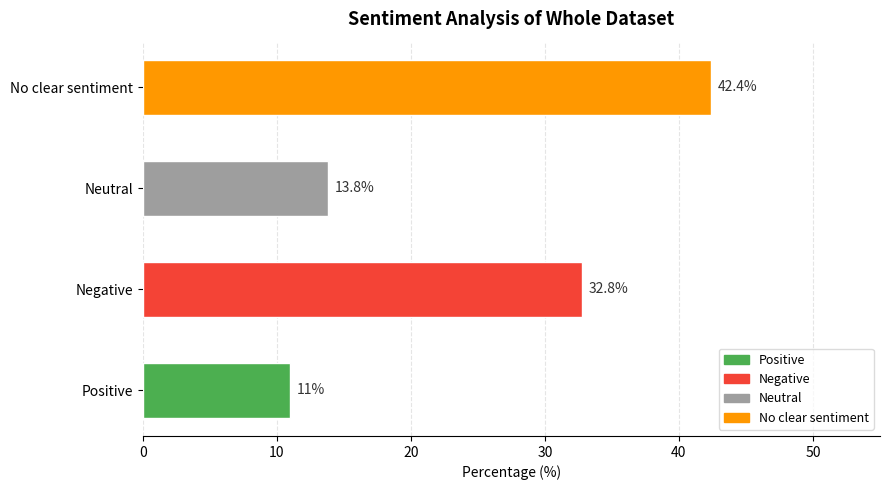

What is the maximum value shown in the chart?

42.4